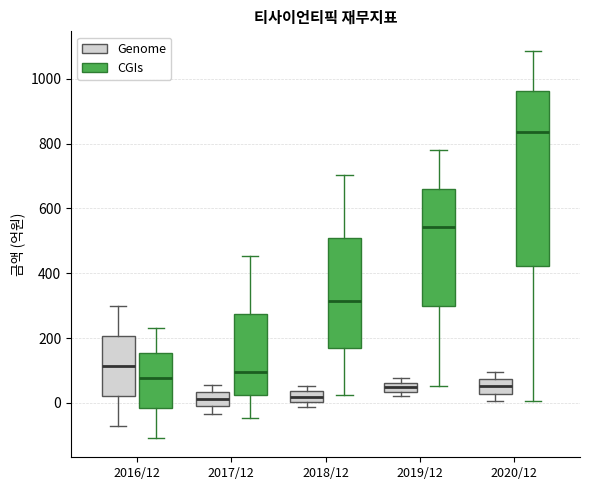

Where is the lower edge of the box for 2019/12 (Genome) on the y-axis? The values are not printed on the chart, so give them approximately, as read against the axis.

40